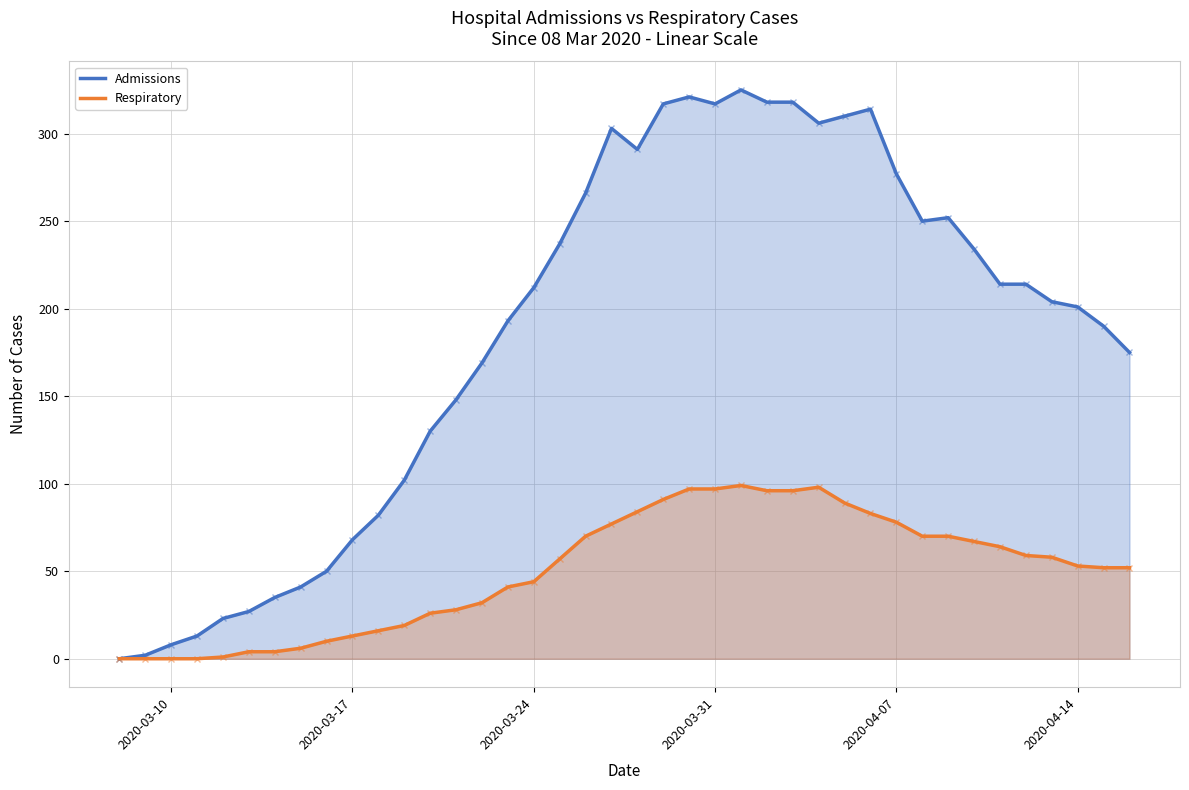

List the series in order of their overall mean, highest first.

Admissions, Respiratory